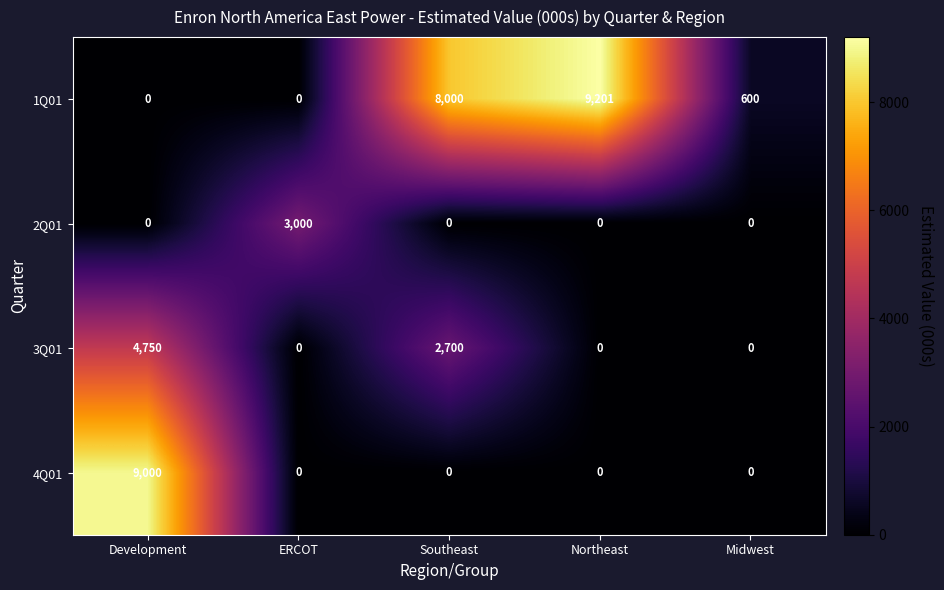

What is the difference between the maximum and minimum values in the 3Q01 series?

4750